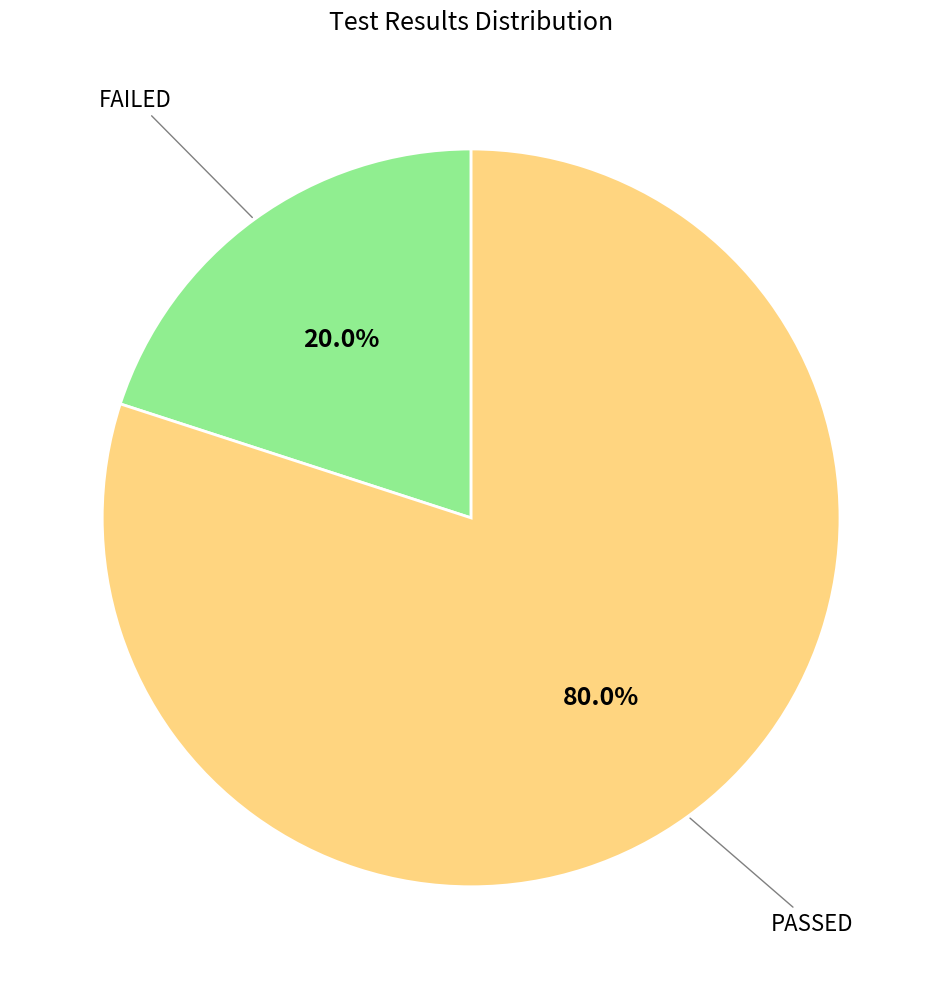

Is there a majority slice in this chart?

Yes